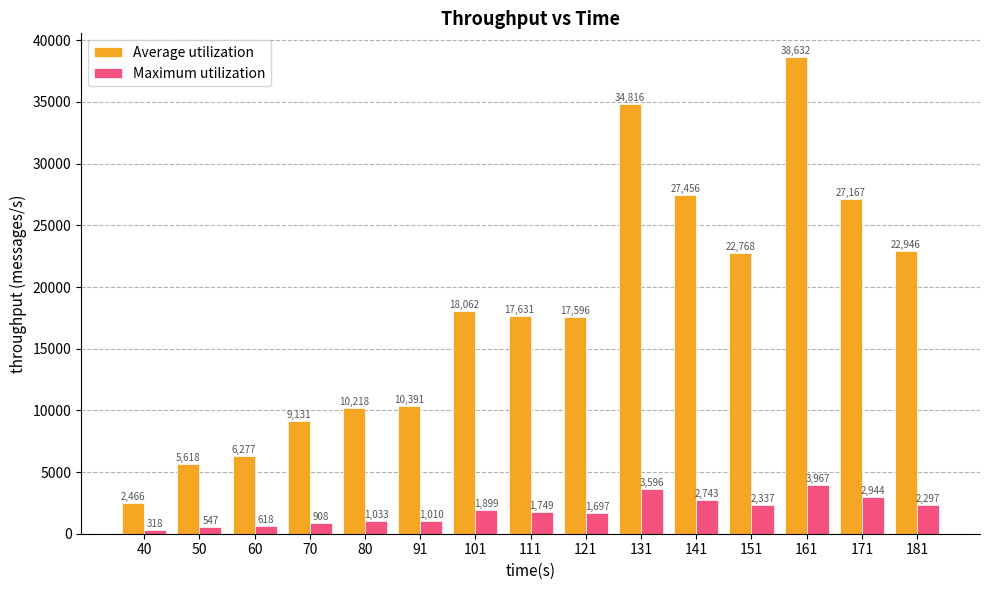

Where is Maximum utilization nearest to the value 2142?

181